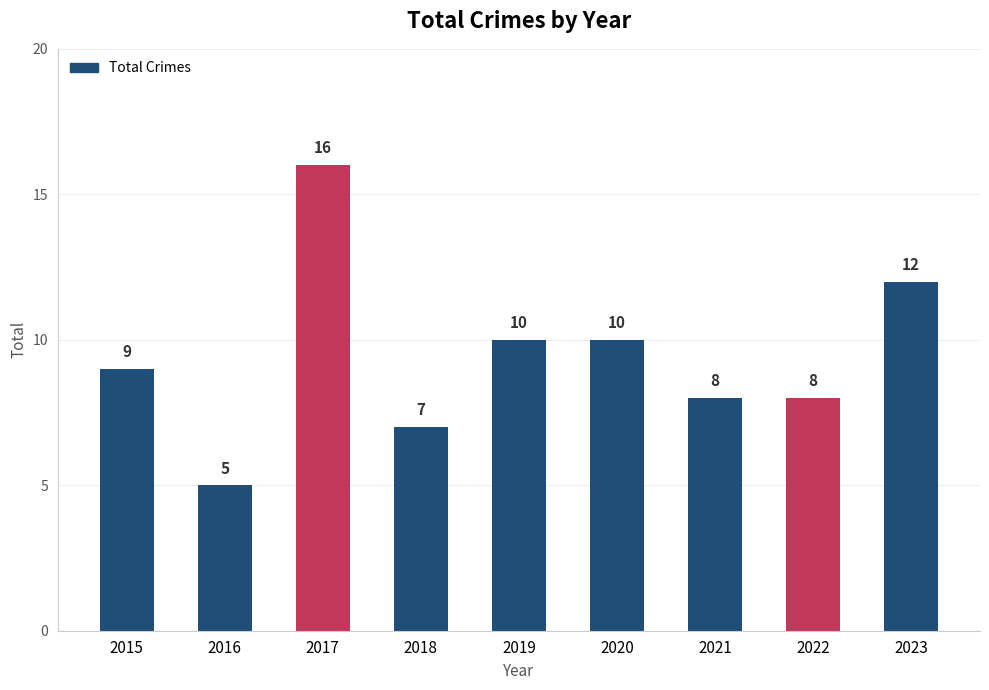

Reading right to left, transcribe all the data shown in this chart.

2023=12	2022=8	2021=8	2020=10	2019=10	2018=7	2017=16	2016=5	2015=9